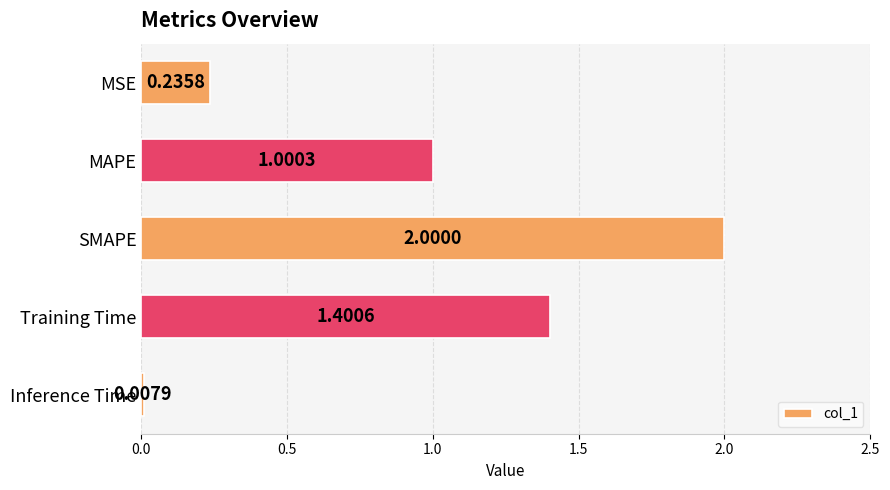

What is the change in value from SMAPE to Training Time?

-0.6